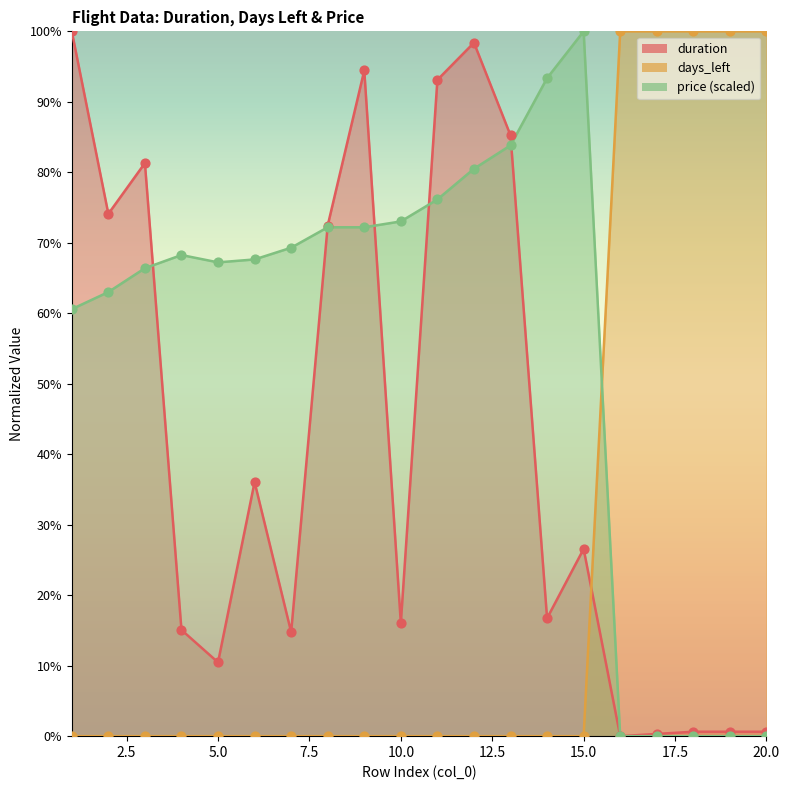

At how many categories does at least one series exceed 55?

20